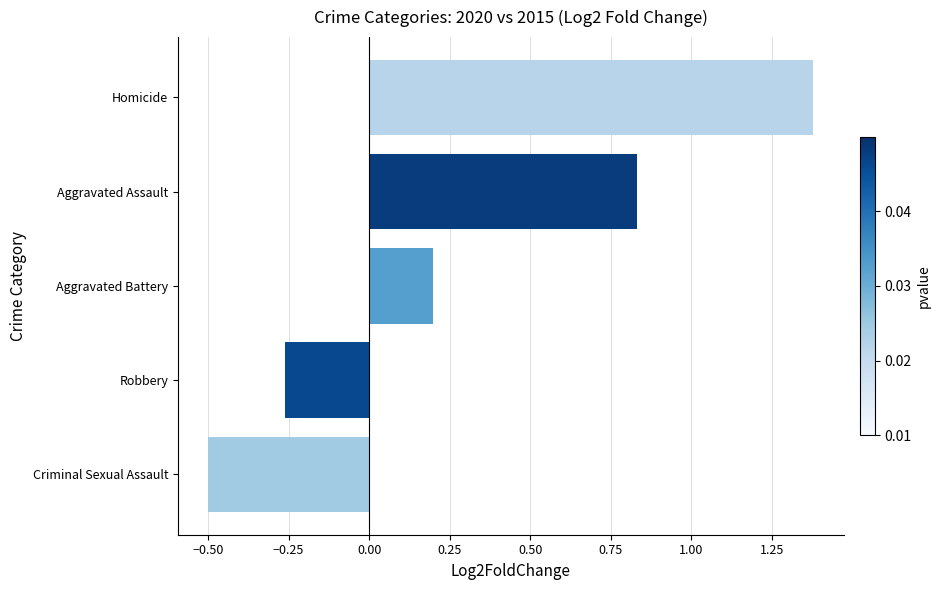

Is it true that the value at Aggravated Assault is 1.3?

False